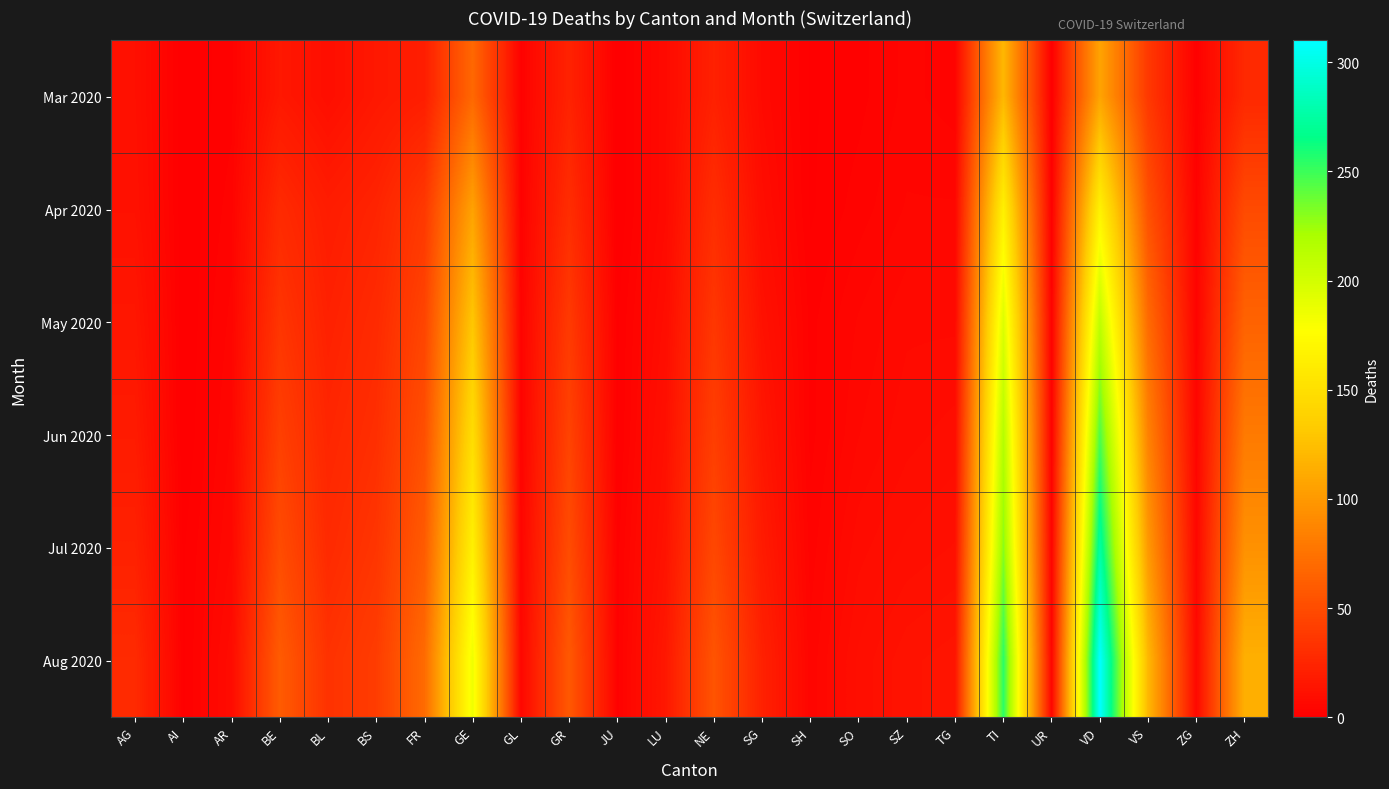

Rank the series by their average value, from lowest to highest.

Mar 2020, Apr 2020, May 2020, Jun 2020, Jul 2020, Aug 2020